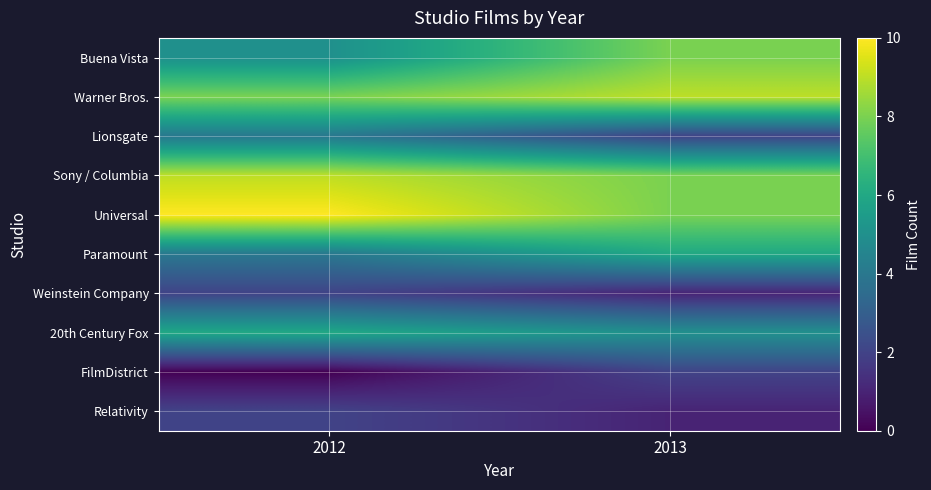

Between 2013 and 2012, which is larger?

2013